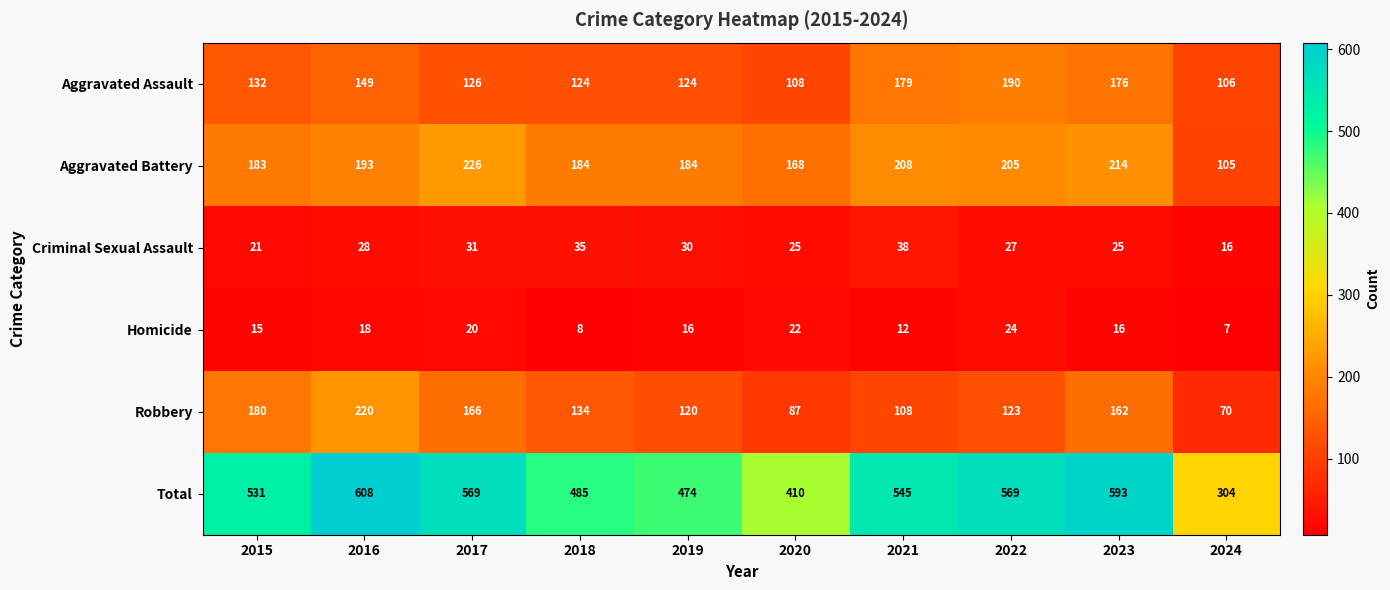

At 2023, list the series in order from smallest to largest.

Homicide, Criminal Sexual Assault, Robbery, Aggravated Assault, Aggravated Battery, Total